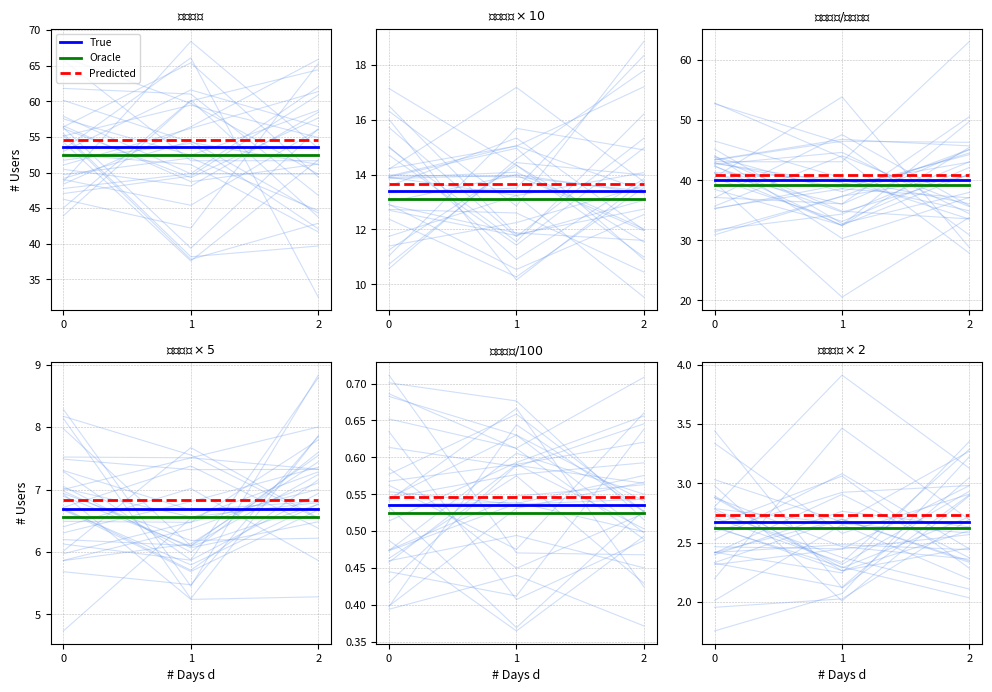

Between 1 and 0, which is larger?

1